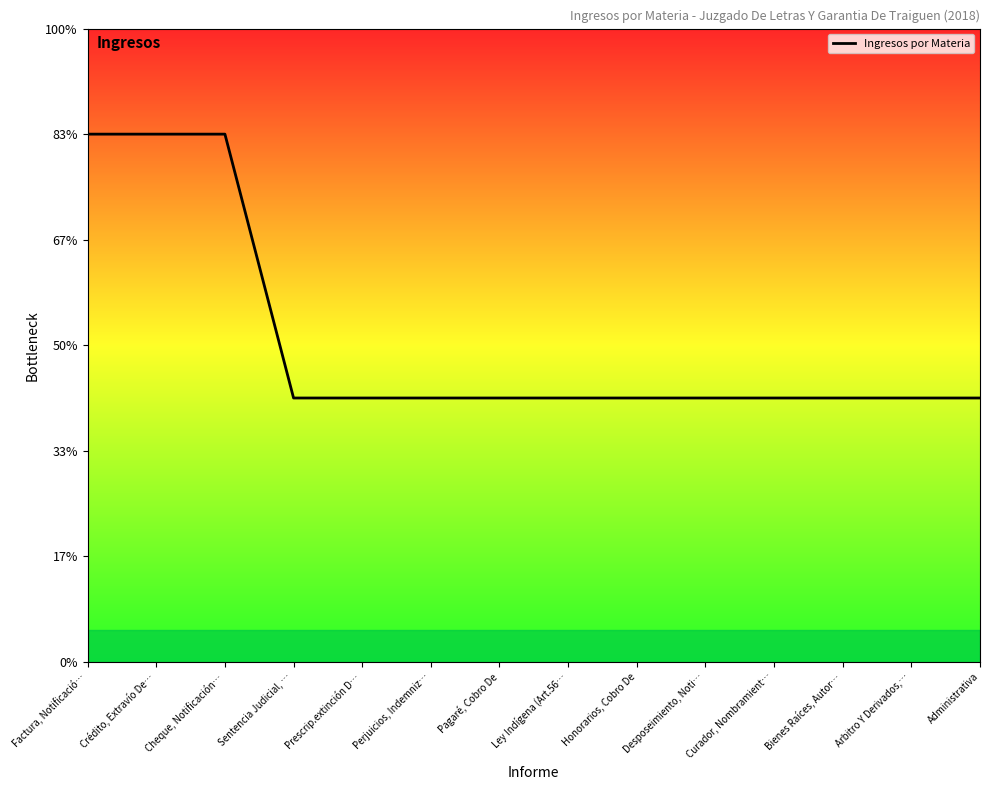

At which category does the chart reach its minimum across all series?

Sentencia Judicial, …